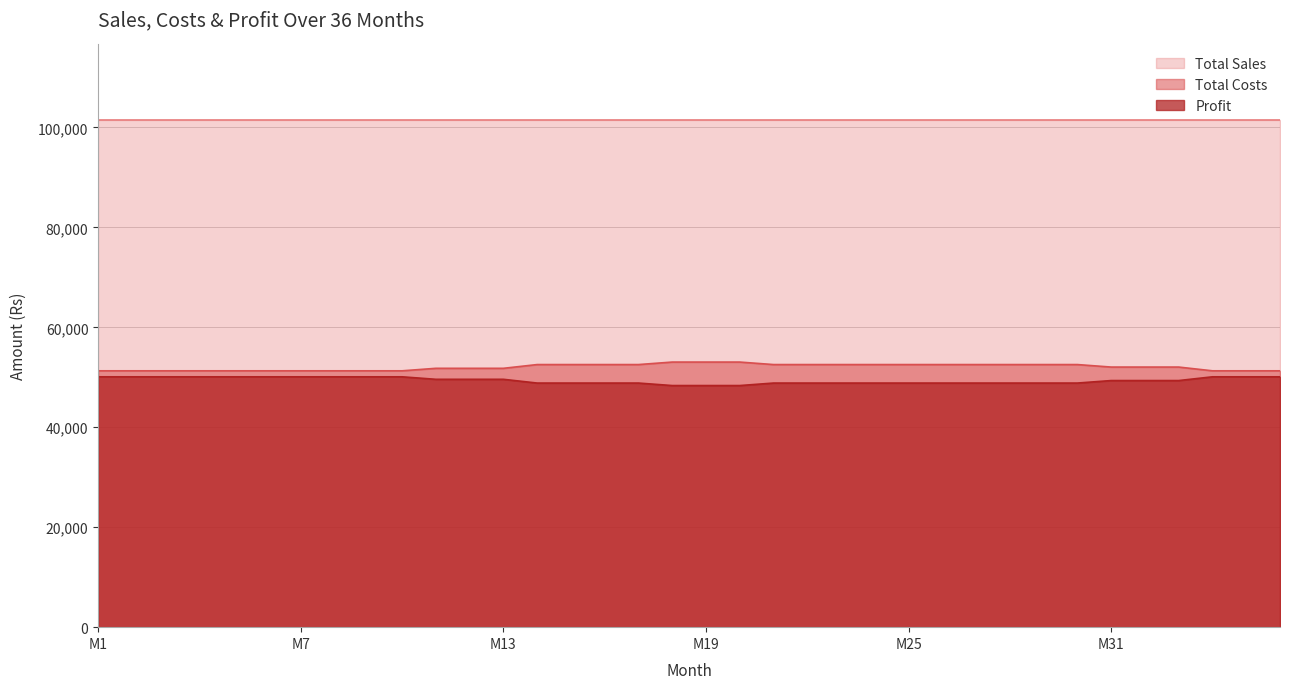

Which series changed the most between M20 and M32?

Total Costs